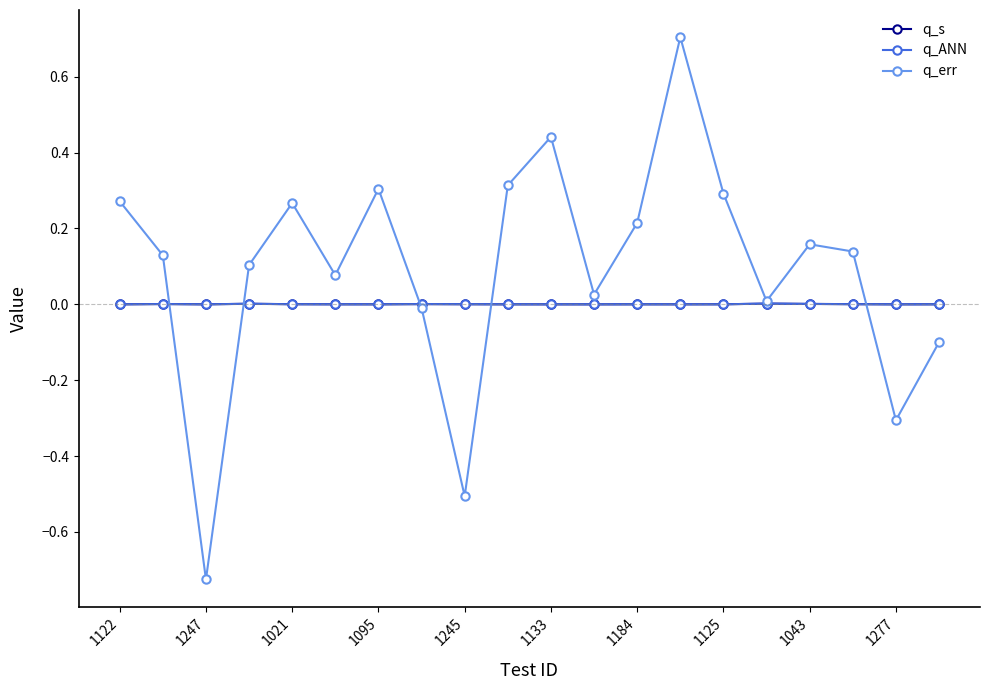

After their last crossing, which series has the higher values: q_err or q_ANN?

q_ANN